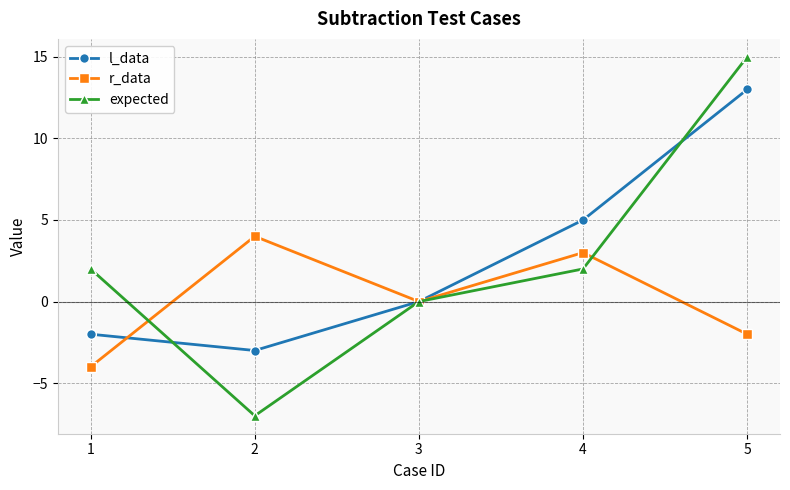

Reading left to right, what are all the values shown in this chart?

l_data: 1=-2	2=-3	3=0	4=5	5=13
r_data: 1=-4	2=4	3=0	4=3	5=-2
expected: 1=2	2=-7	3=0	4=2	5=15